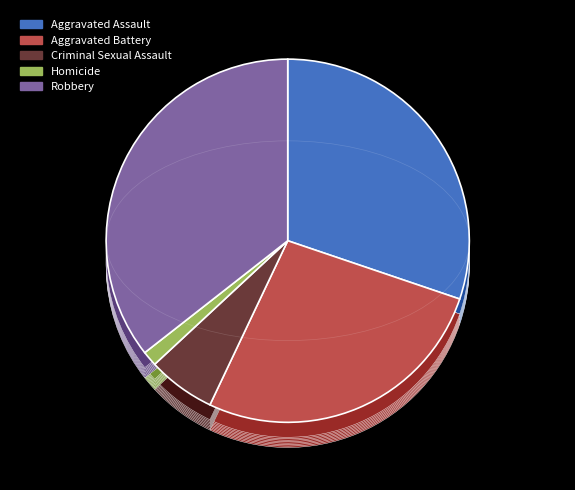

What percentage do Homicide and Aggravated Battery together represent?

28.2%